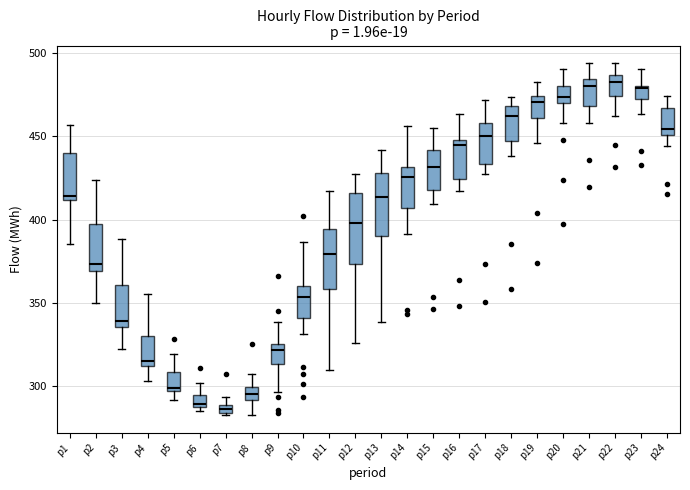

Where is the upper edge of the box for p3 on the y-axis? The values are not printed on the chart, so give them approximately, as read against the axis.

360